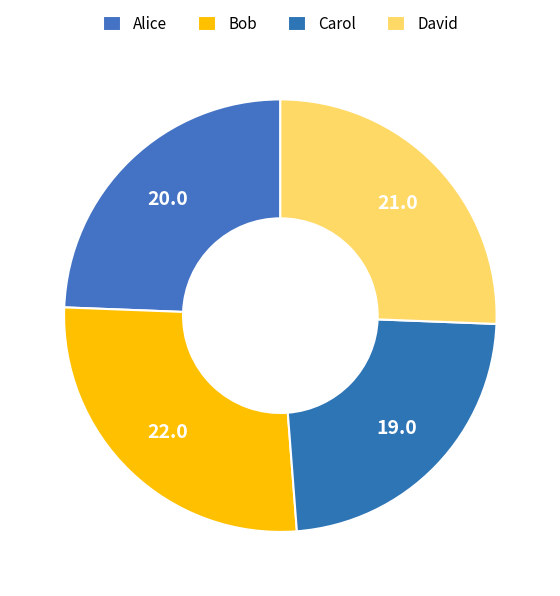

Which slice is the smallest?

Carol